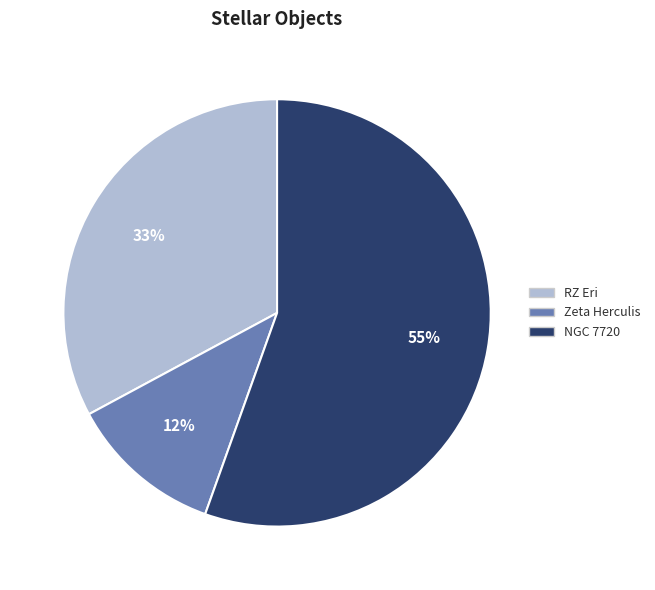

To the nearest percent, what is the average slice percentage?

33%